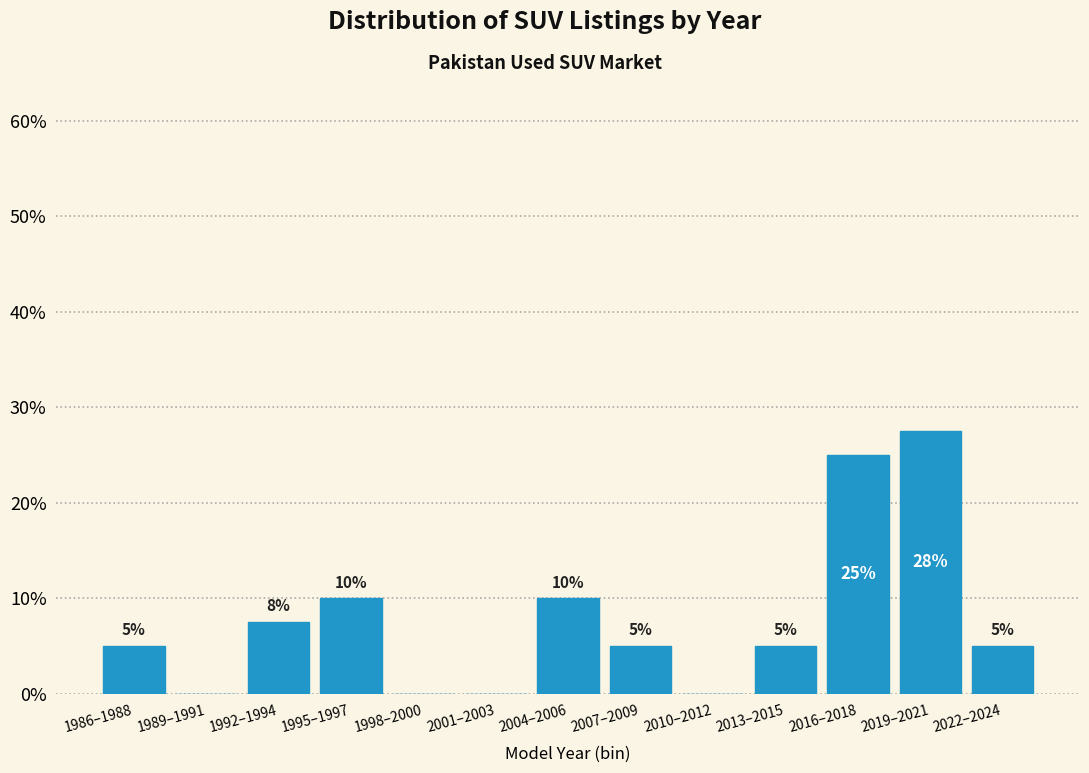

What is the sum of the values at 2001–2003 and 2016–2018?

25.0